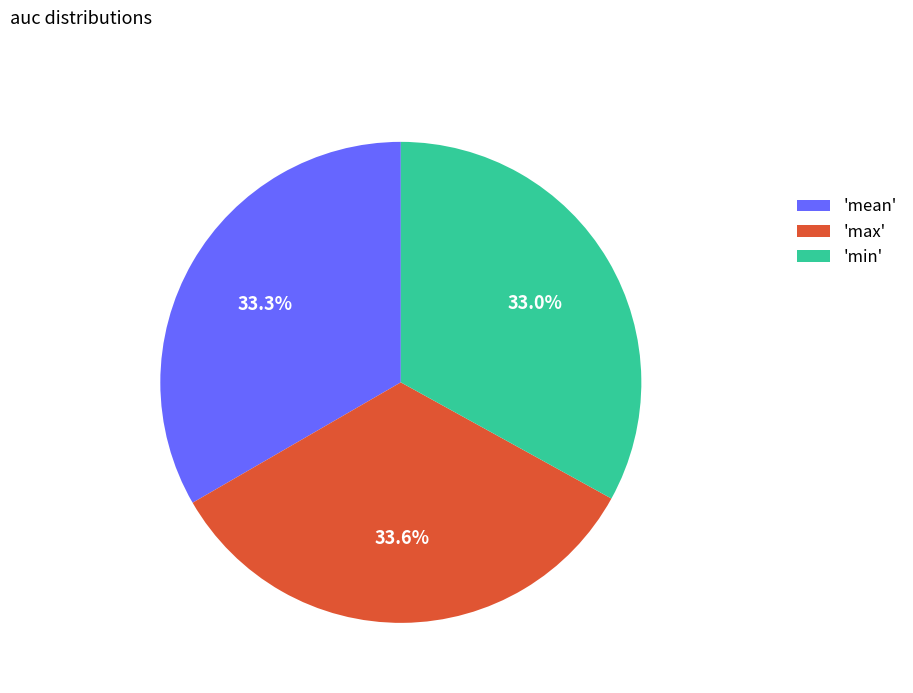

Approximately how many times larger is the value at 'max' compared to 'min'?

1.0